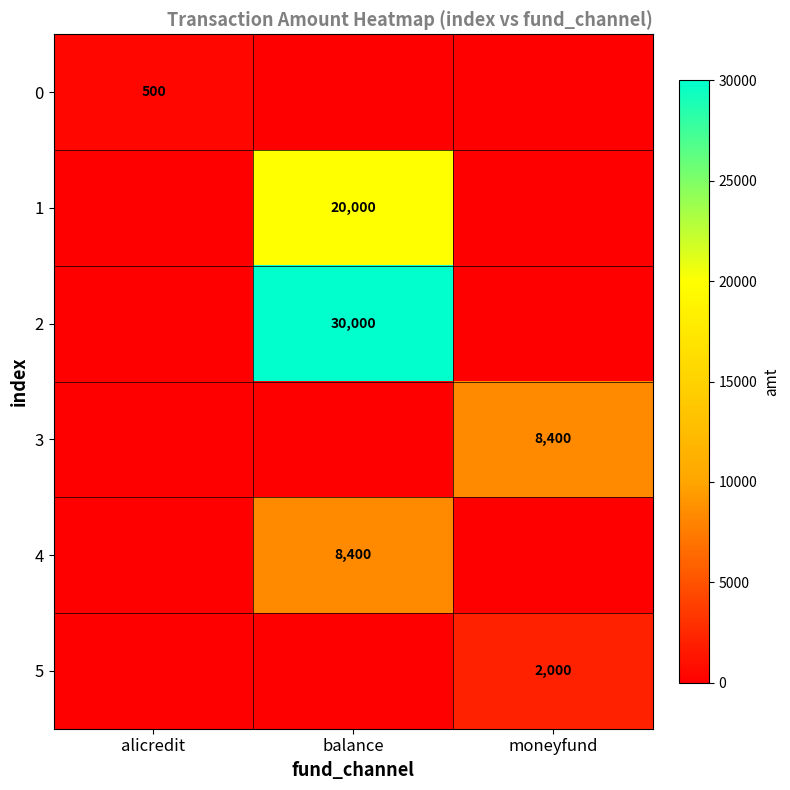

Is the value of 1 at balance greater than the value of 4 at balance?

Yes